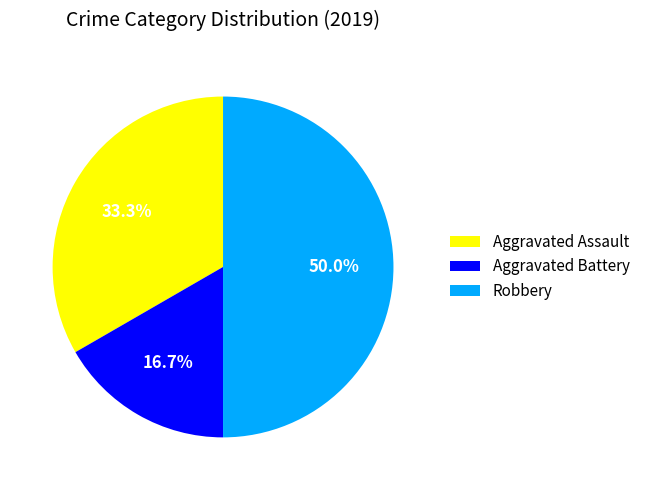

Approximately how many times larger is the value at Aggravated Assault compared to Aggravated Battery?

2.0